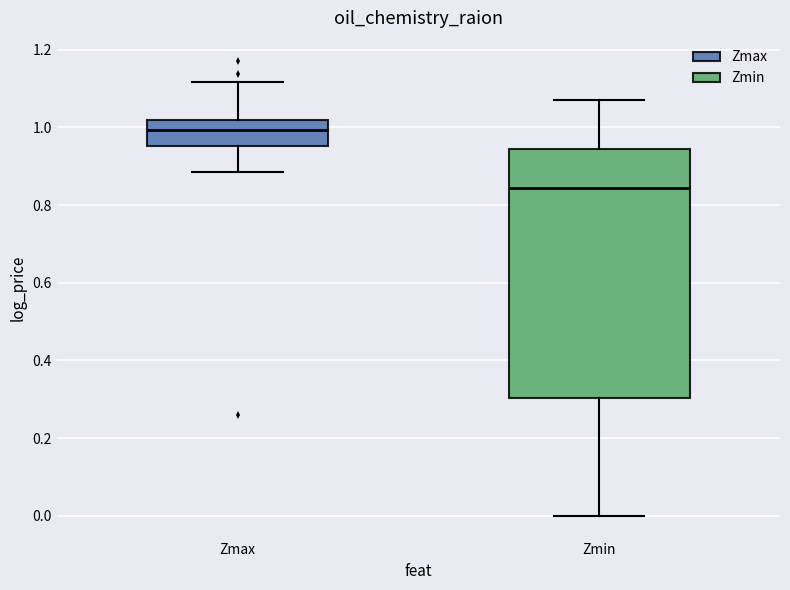

Which box has the lowest median line?

Zmin